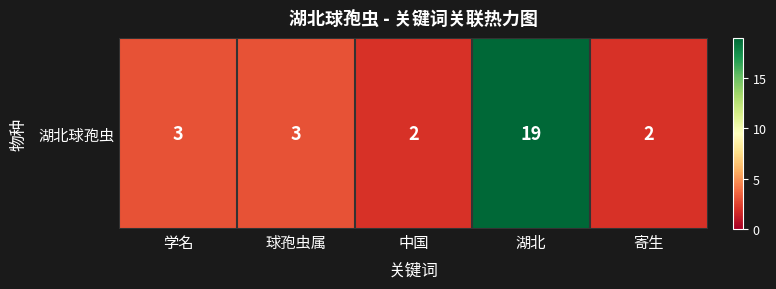

Approximately how many times larger is the value at 寄生 compared to 中国?

1.0